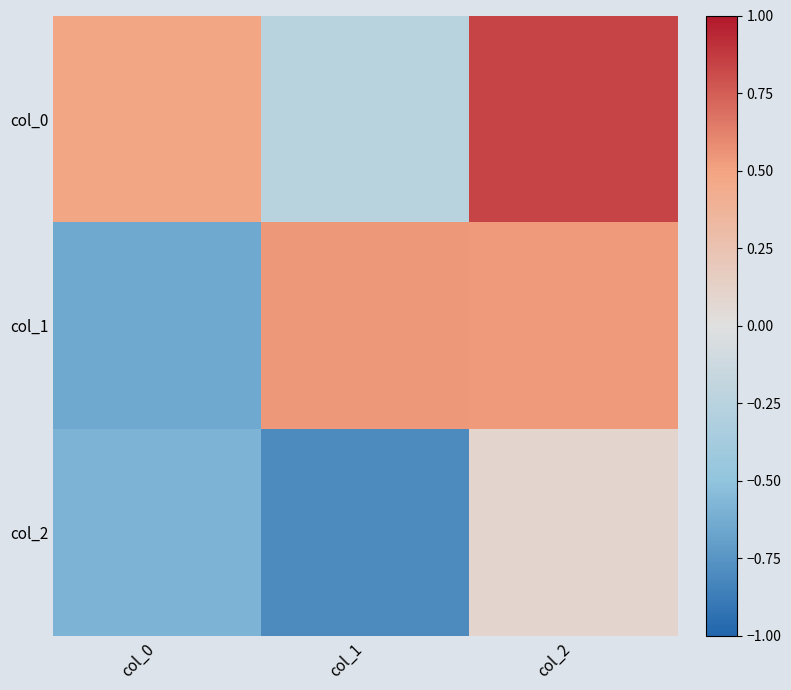

Rank the series by their average value, from highest to lowest.

col_0, col_1, col_2